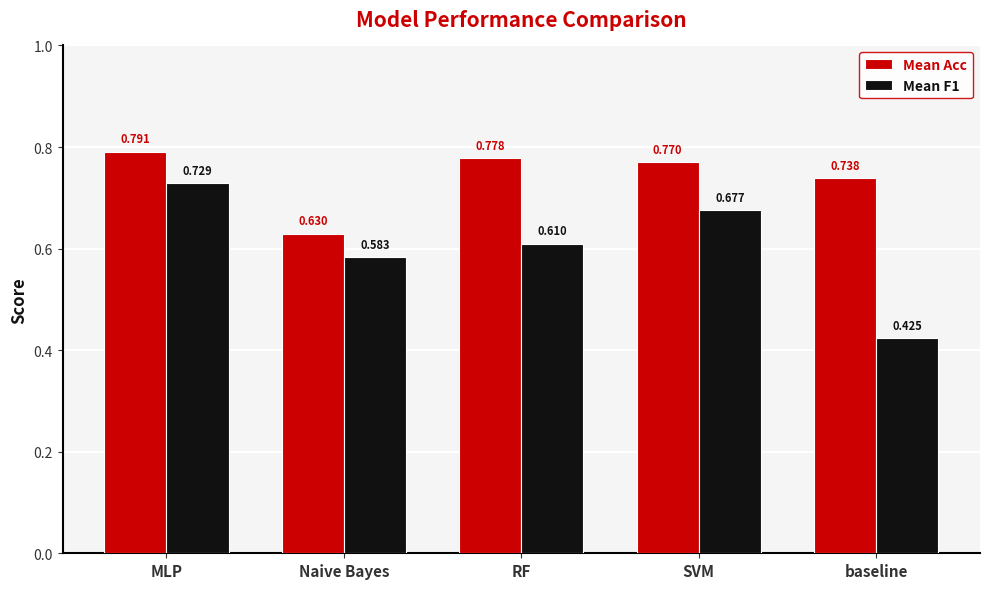

Count the Mean F1 values in the range 0 to 1.

5